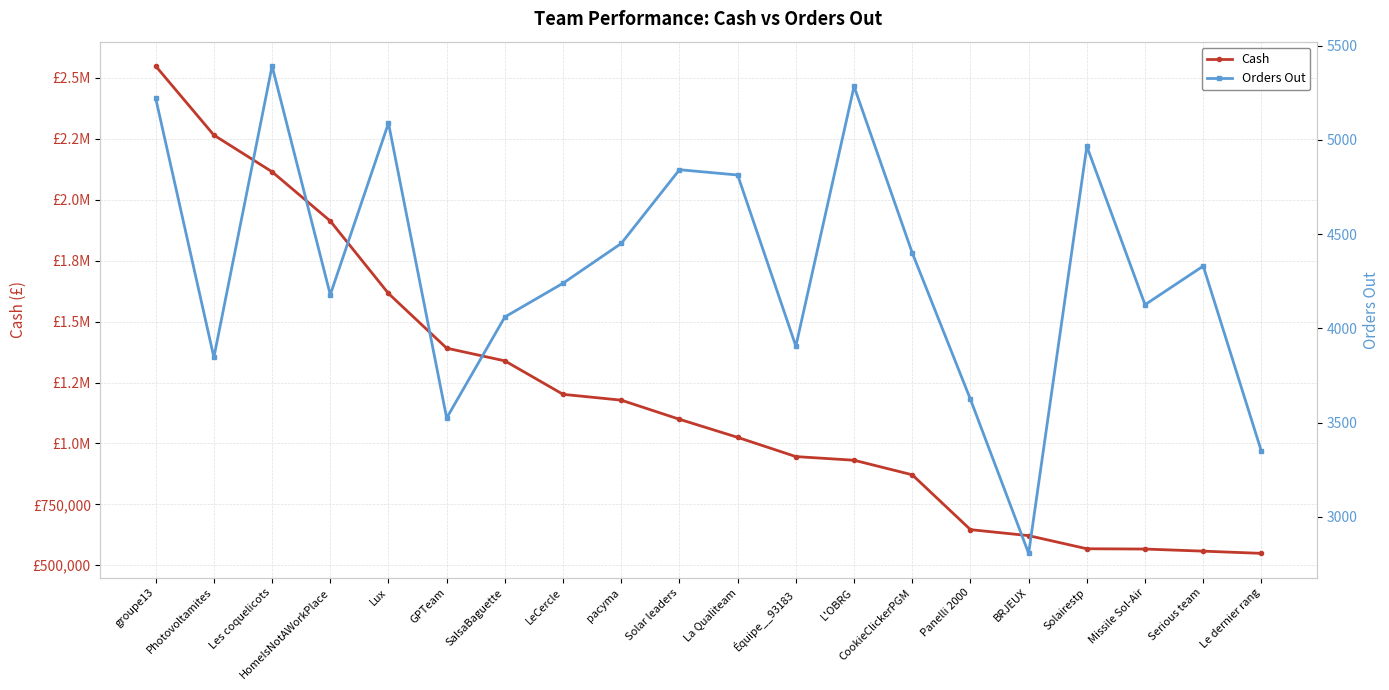

How many values in the Orders Out series are below 4331?

10